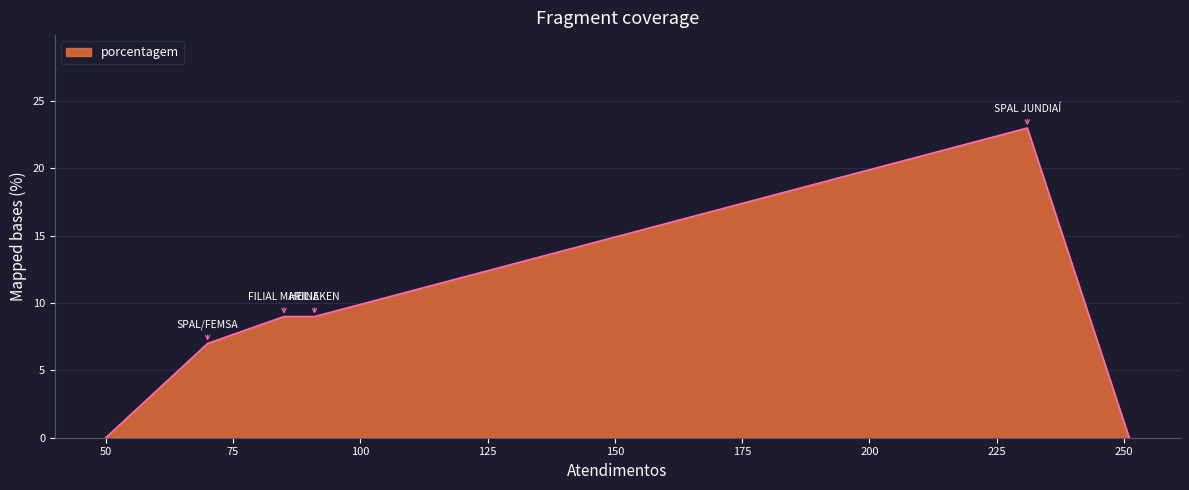

What is the difference between the maximum and second lowest values?

23